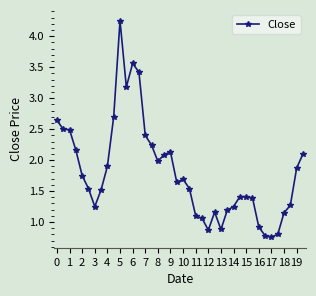

True or false: there are more than 2 points higher than both neighbors.

True